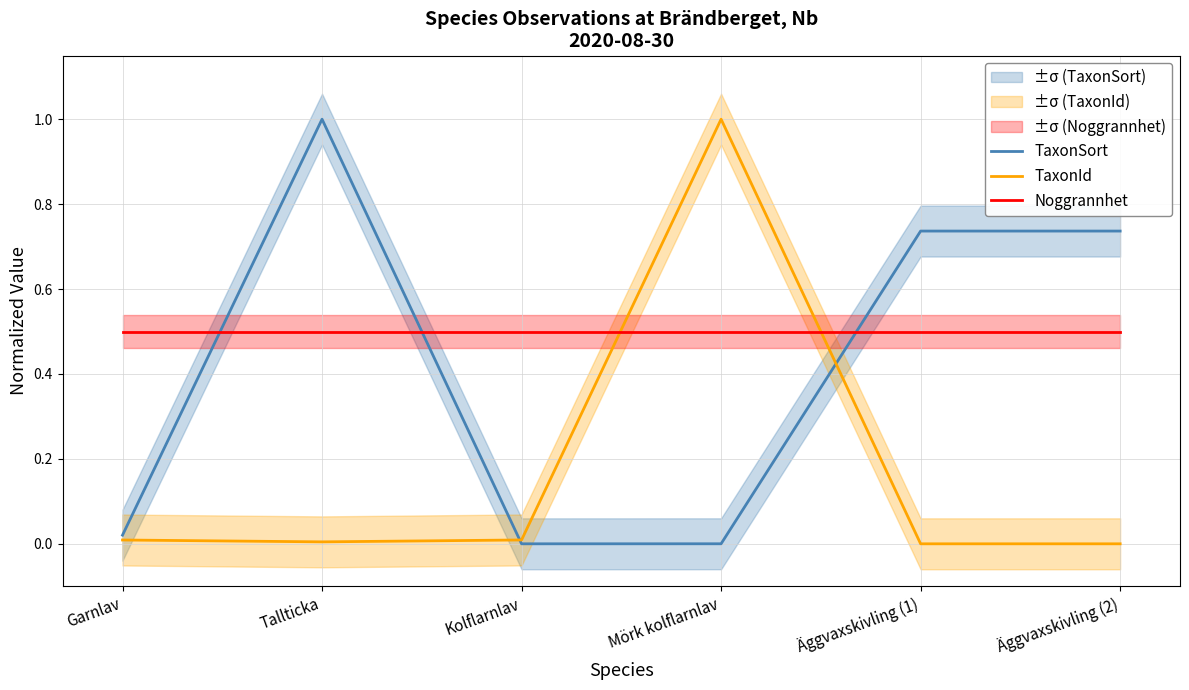

The Noggrannhet series shows 0.5 at Äggvaxskivling (2). True or false?

True